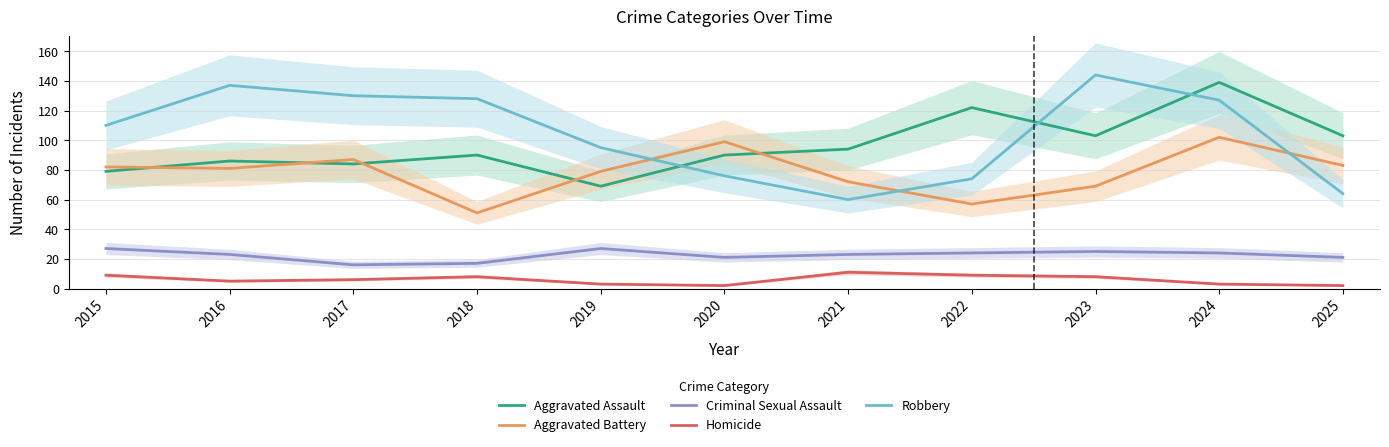

At which label is Aggravated Battery closest to 76?

2019